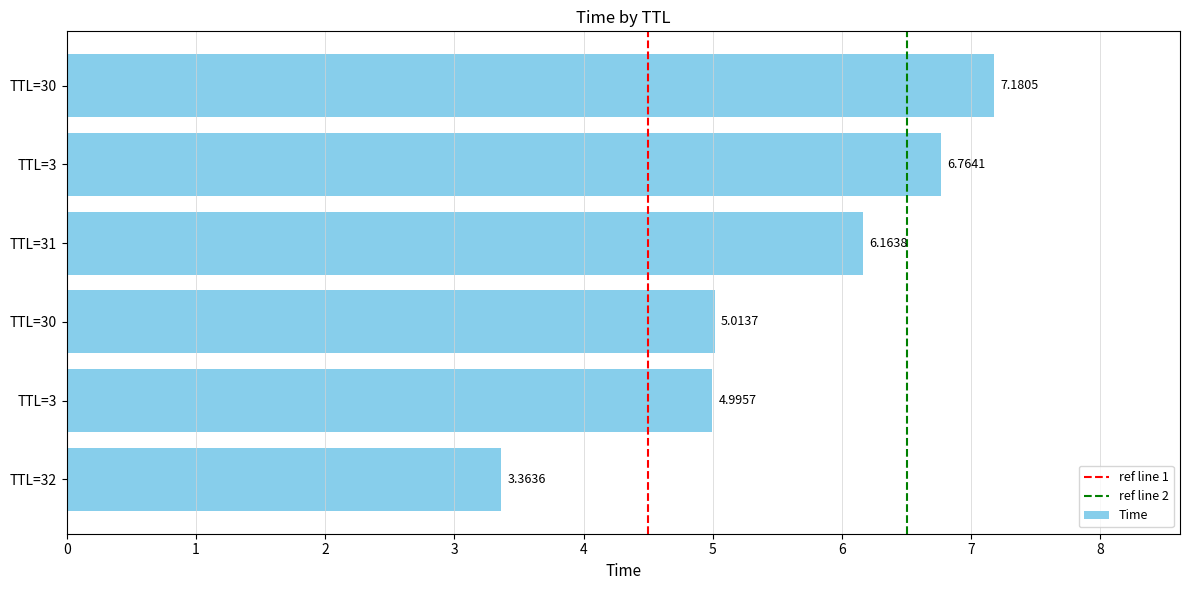

Does the chart contain stacked bars?

No